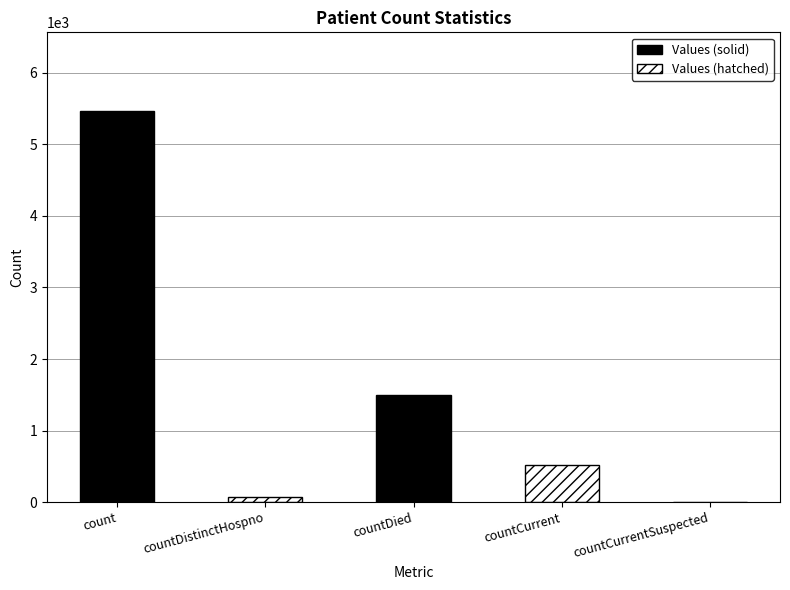

How many data points does each series have?

5